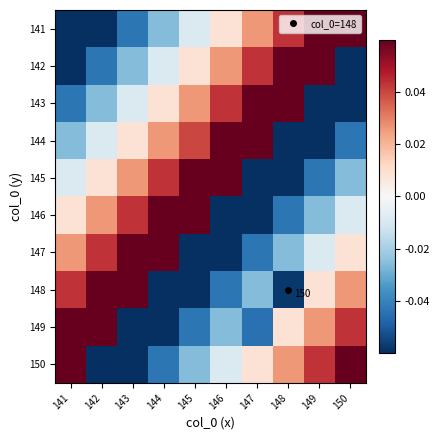

What is the spread (max minus min) of values at 148?

0.2